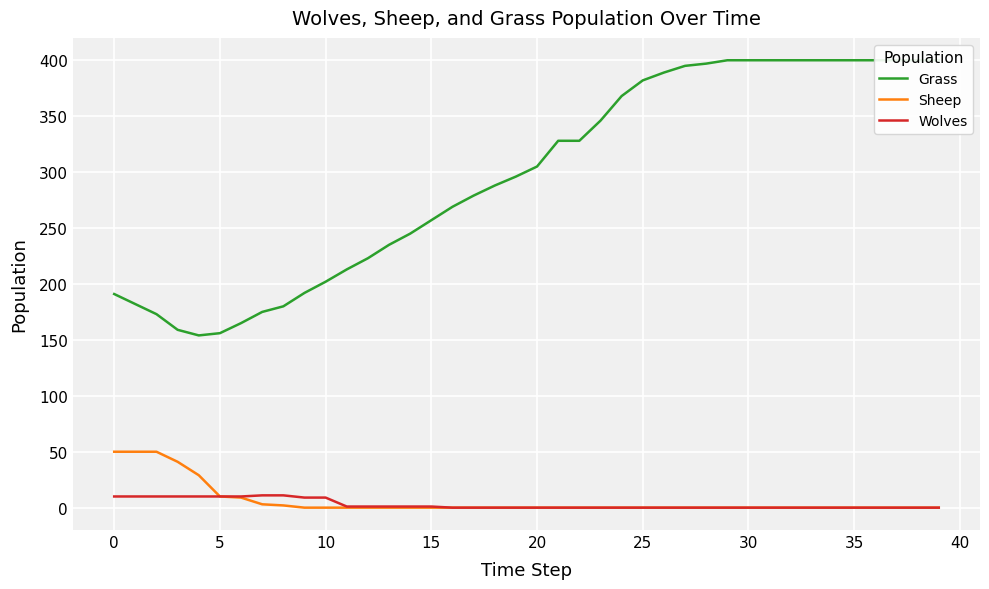

True or false: Grass and Sheep intersect in this chart.

False